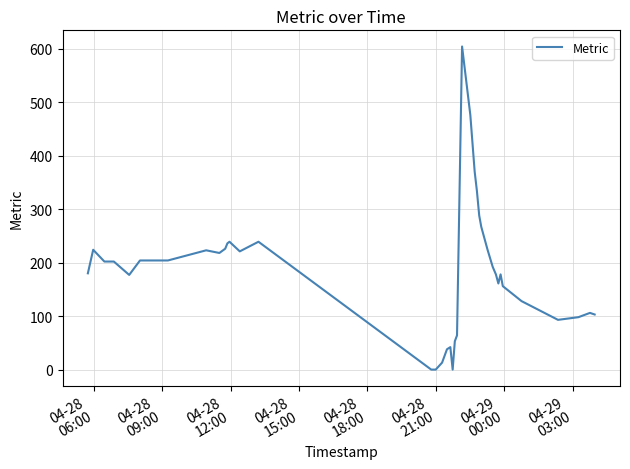

What is the greatest value displayed?

604